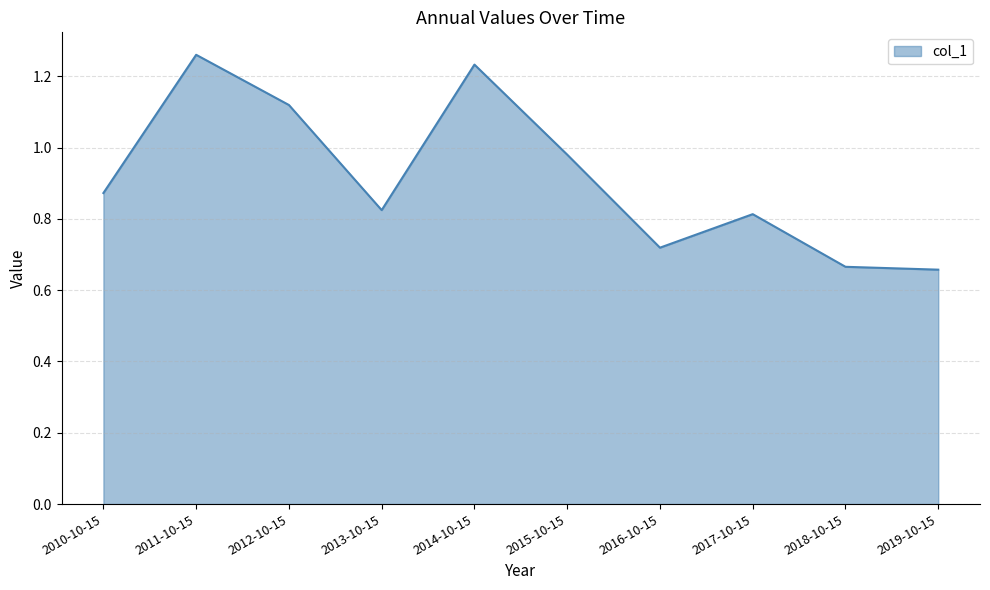

What is the change in value from 2010-10-15 to 2015-10-15?

+0.1